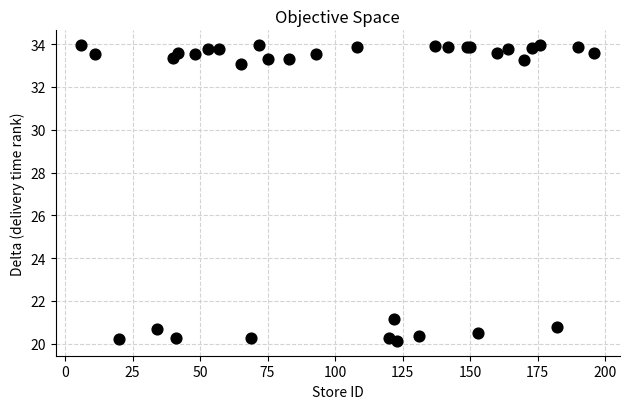

What Y value in the scatter plot is closest to 27?

21.2